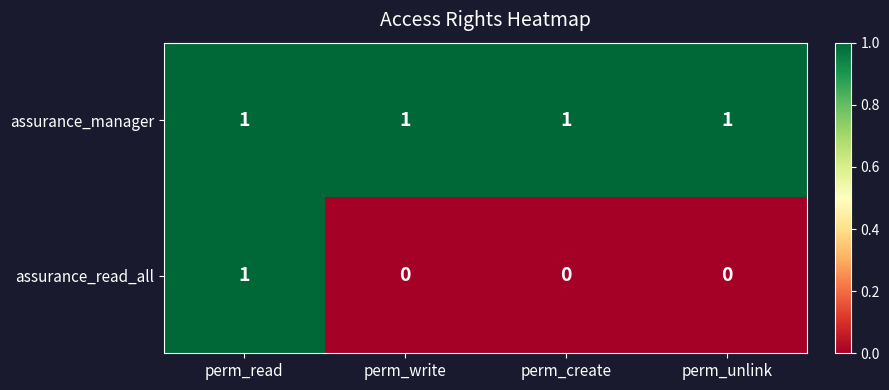

Which series changed the most between perm_read and perm_write?

assurance_read_all